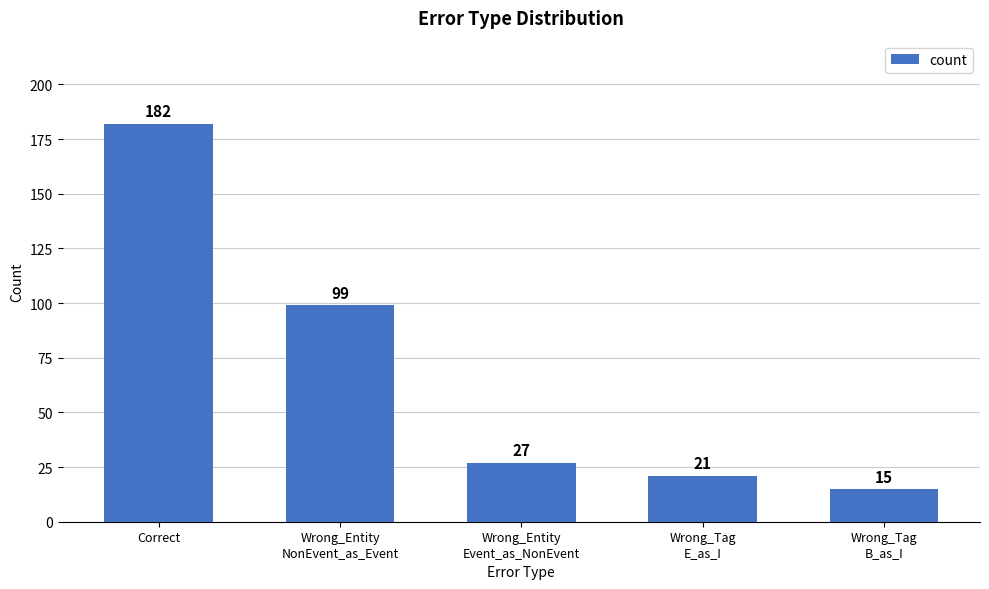

What is the sum of the values at Wrong_Tag
B_as_I and Wrong_Tag
E_as_I?

36